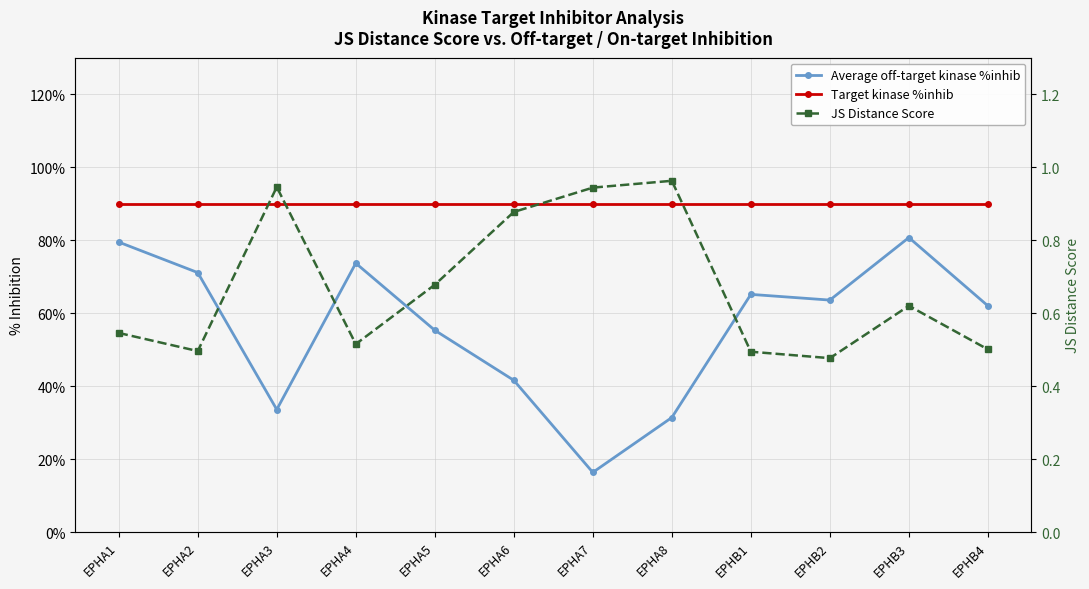

What is the label of the 8th point from the left?

EPHA8